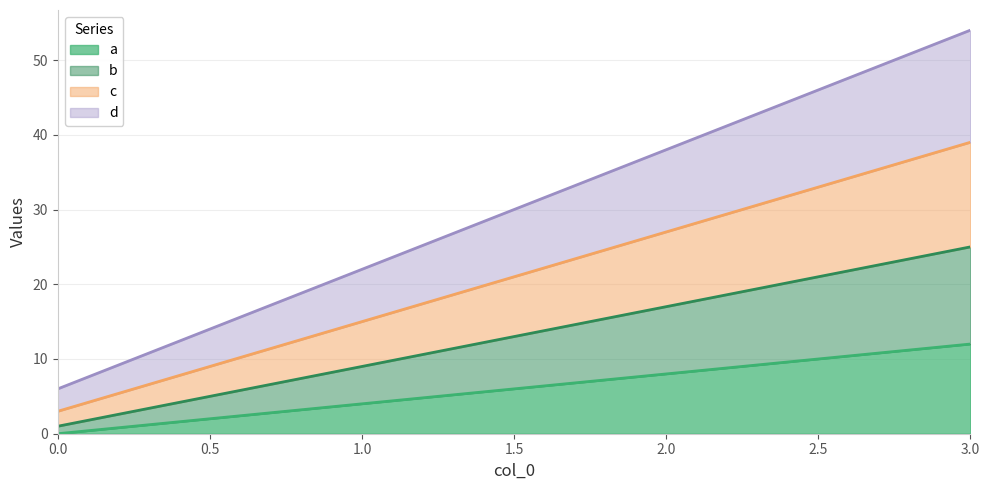

What is the difference between the a values at 1 and 2?

4